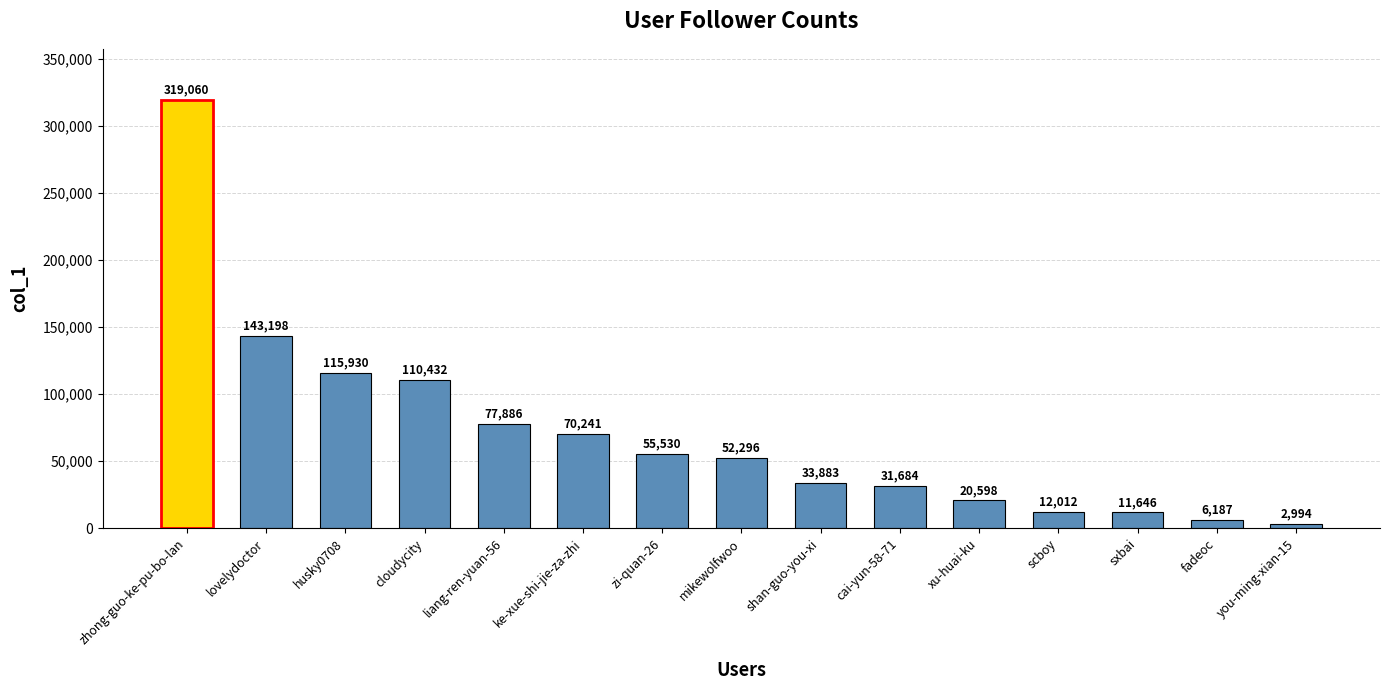

Between cai-yun-58-71 and sxbai, which is larger?

cai-yun-58-71